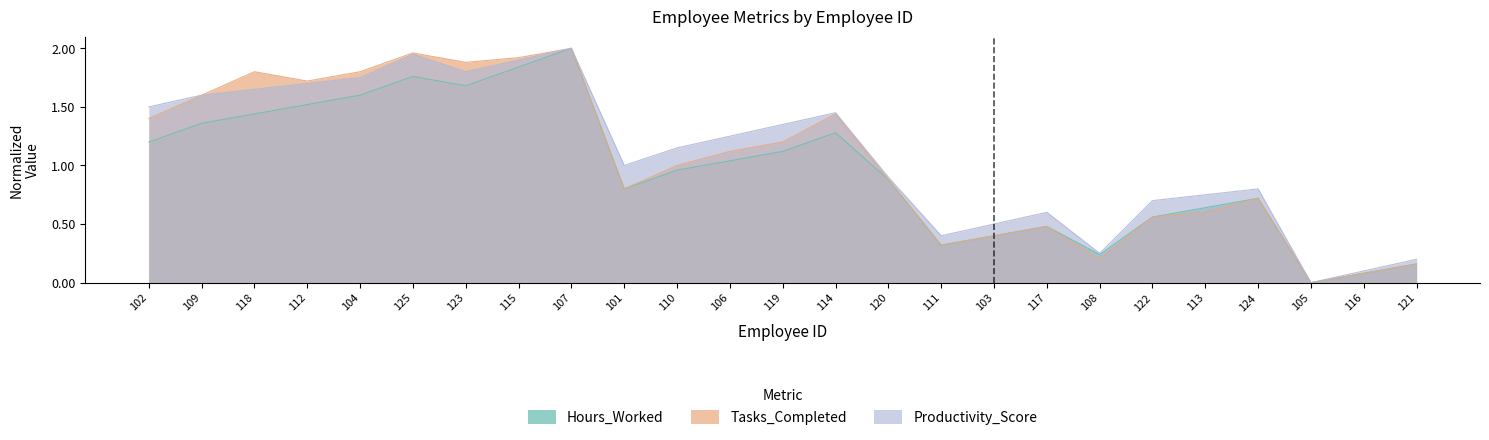

How many values in the Productivity_Score series exceed 1?

13